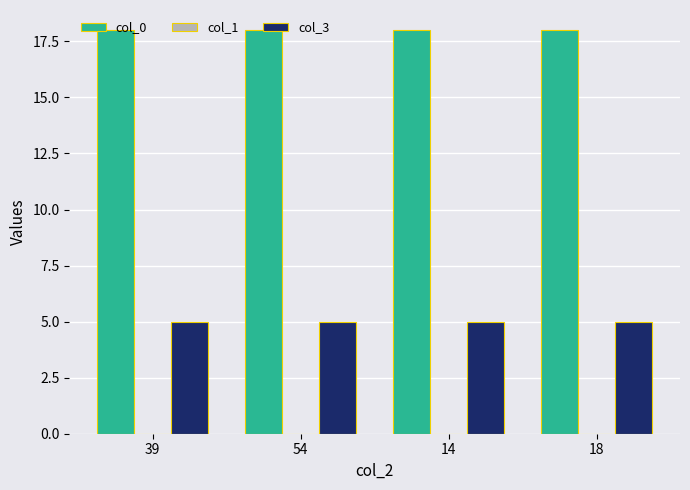

What is the spread (max minus min) of values at 39?

13